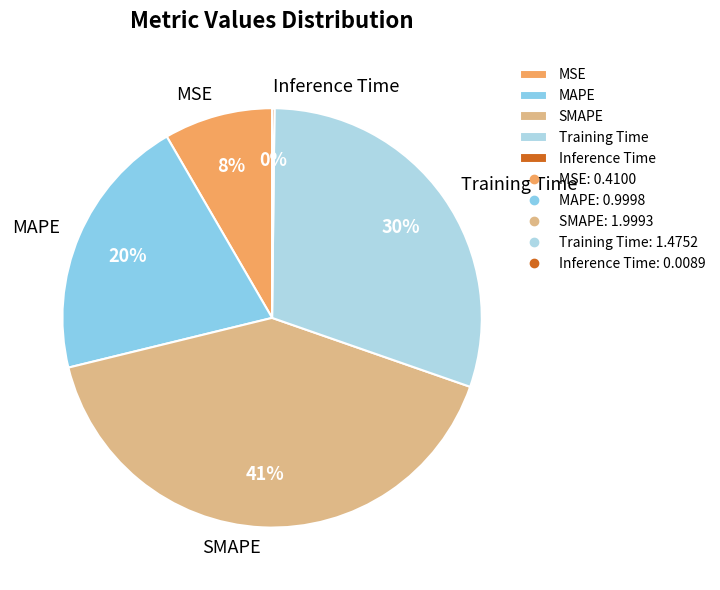

Which category has the biggest portion of the pie?

SMAPE